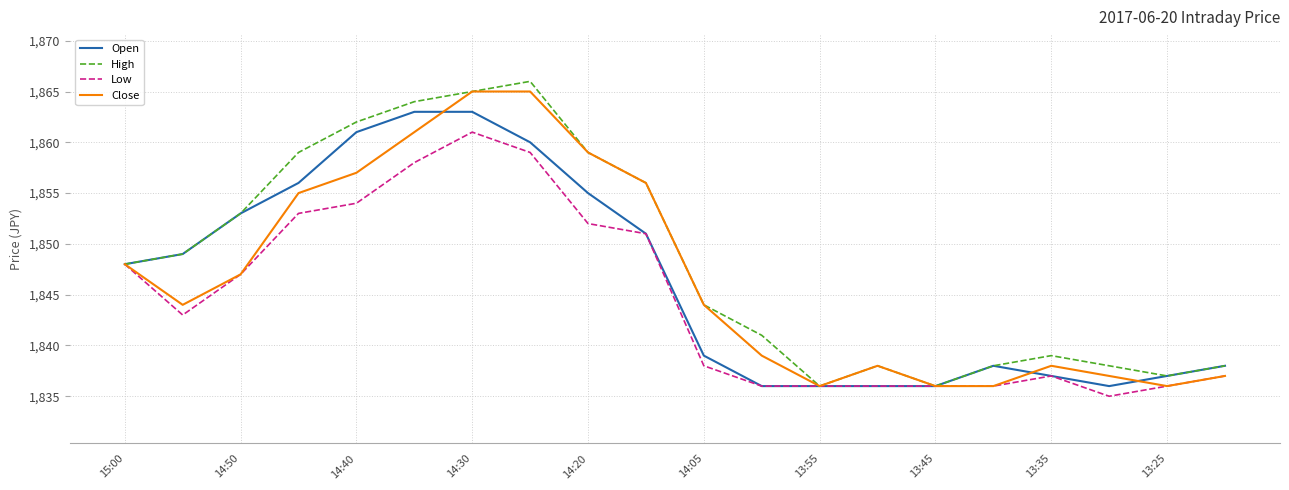

How many lines are shown in the chart?

4